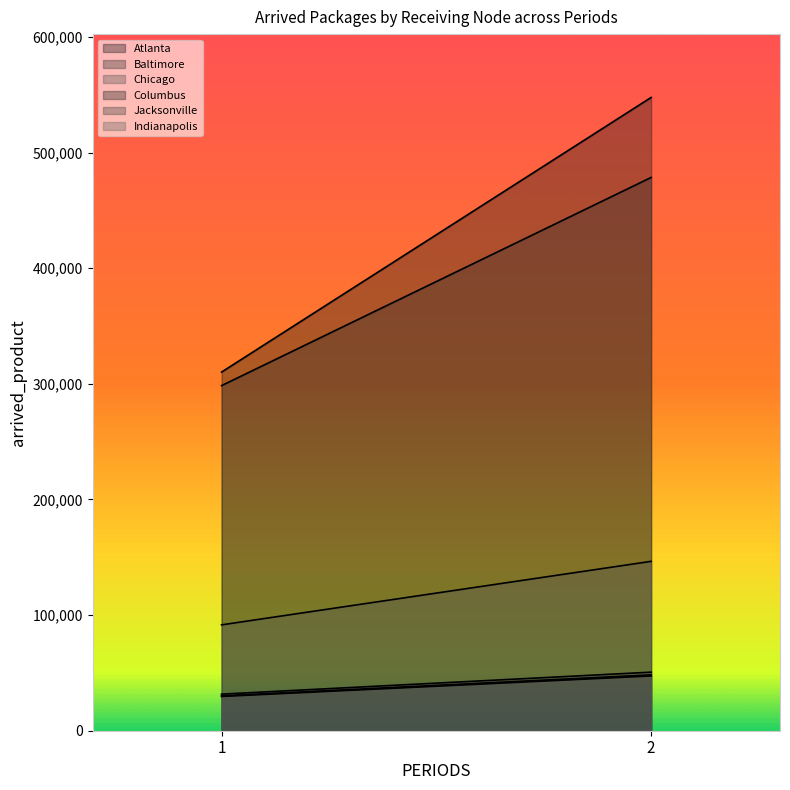

What is the value of the Atlanta point at the 2nd from the left?

547622